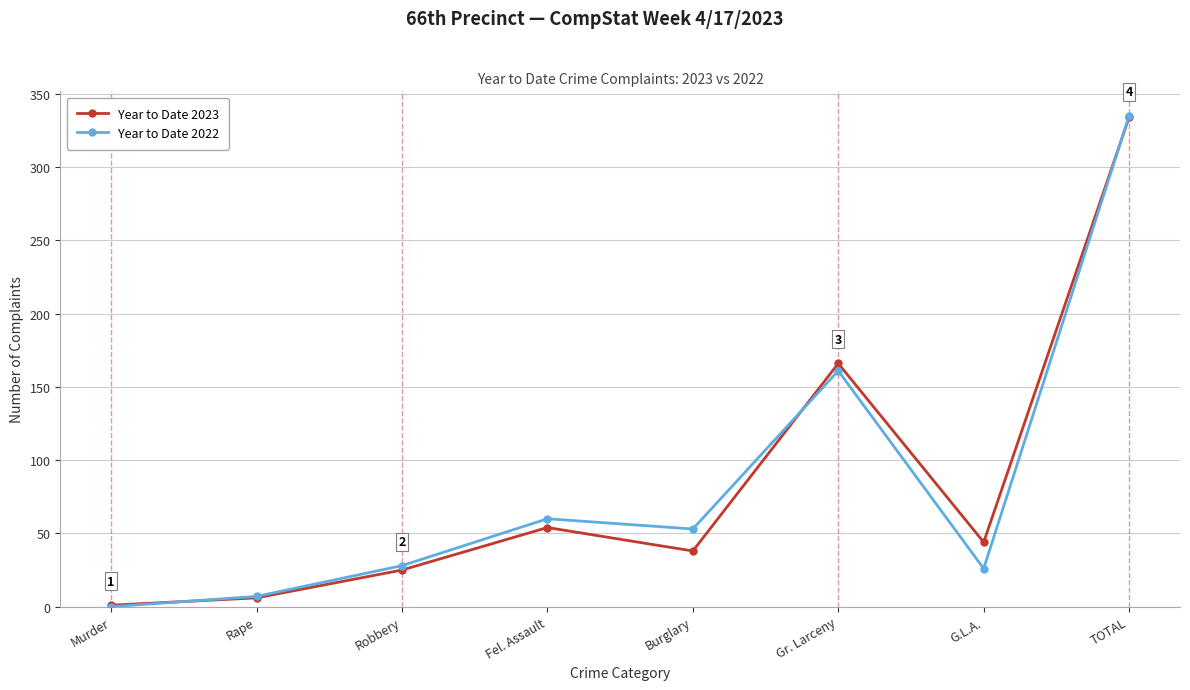

How many series are shown in this chart?

2